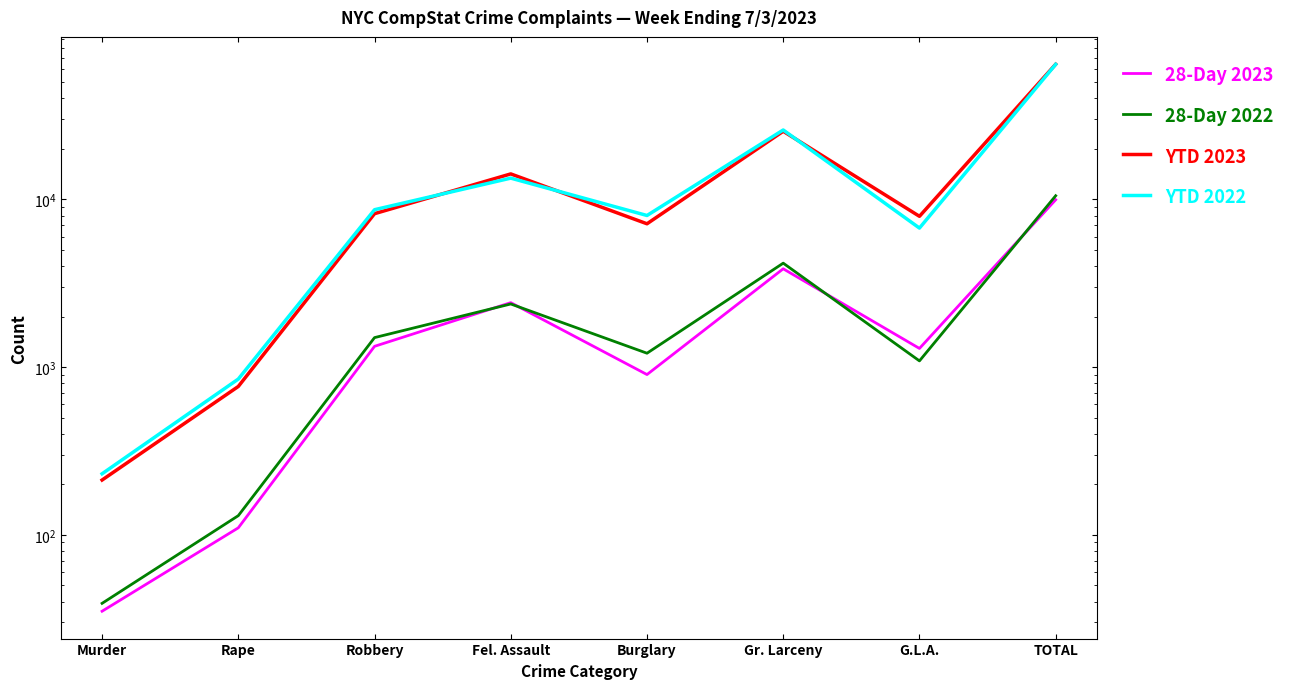

Is the value of YTD 2022 at Rape greater than the value of 28-Day 2022 at G.L.A.?

No